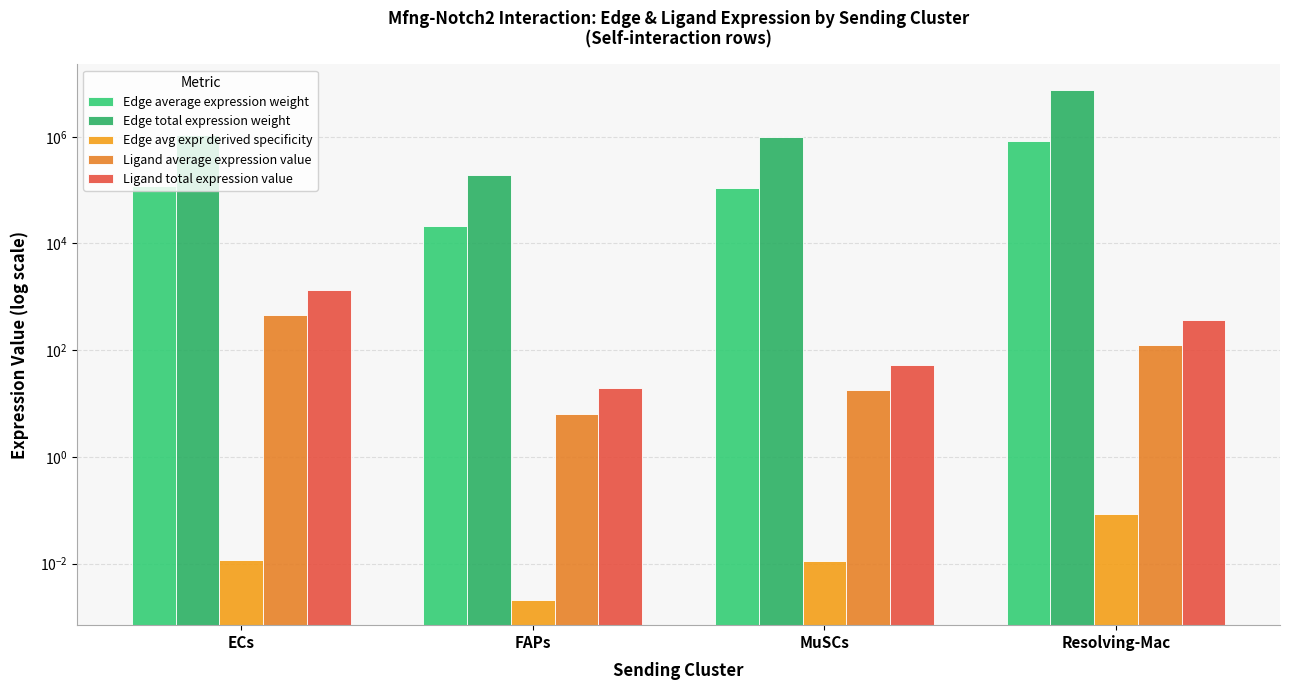

Which series has the widest spread of values?

Edge total expression weight